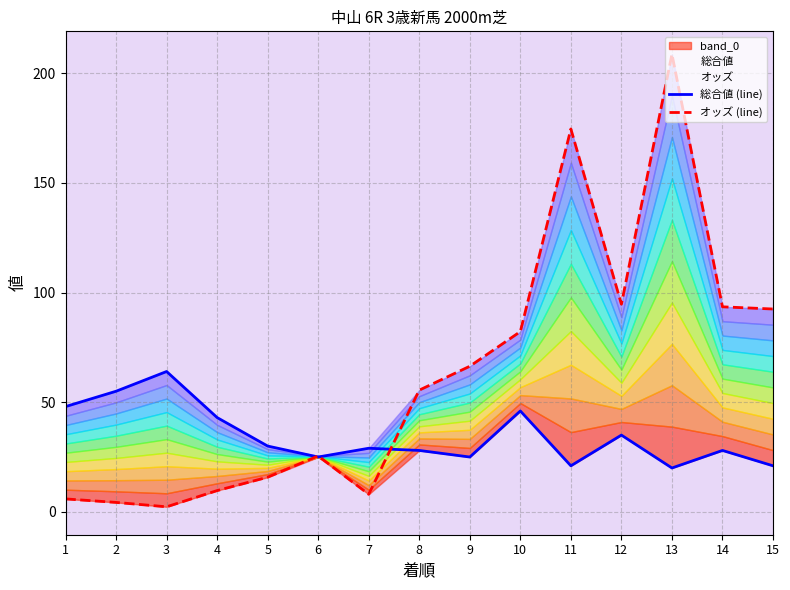

True or false: 総合値 (line) has a value of 30.5 at 11.

False